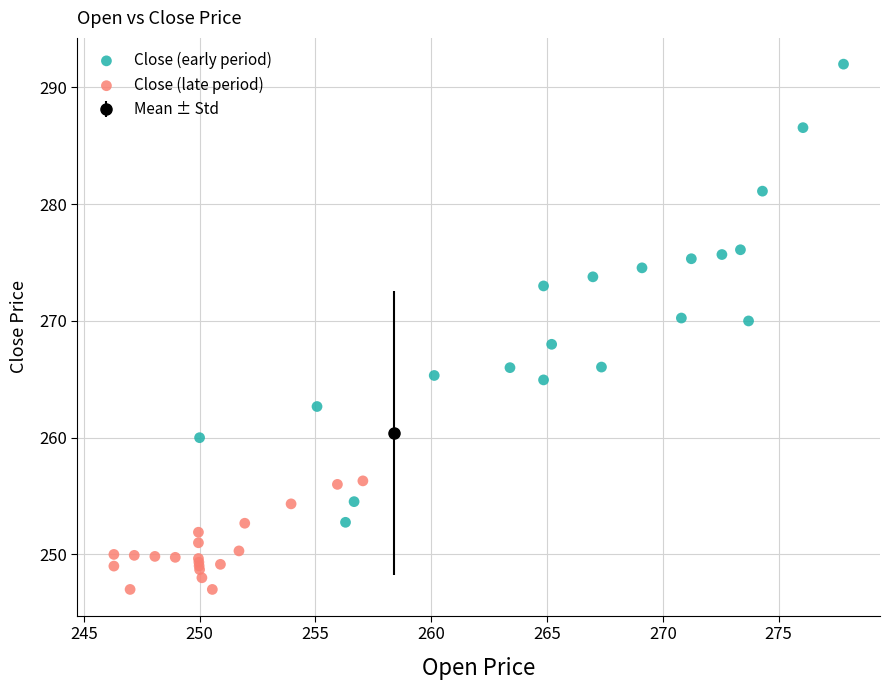

Which series reaches the minimum Y coordinate?

Close (late period)